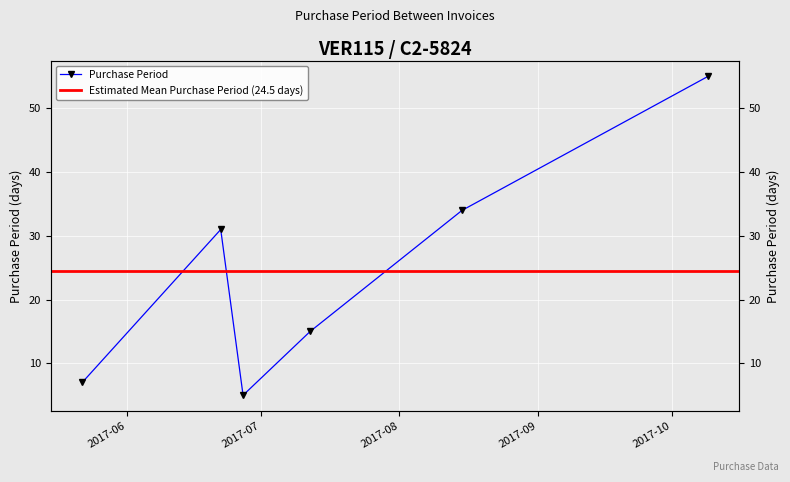

The chart shows a value of 5 at 2017-05-22. True or false?

False